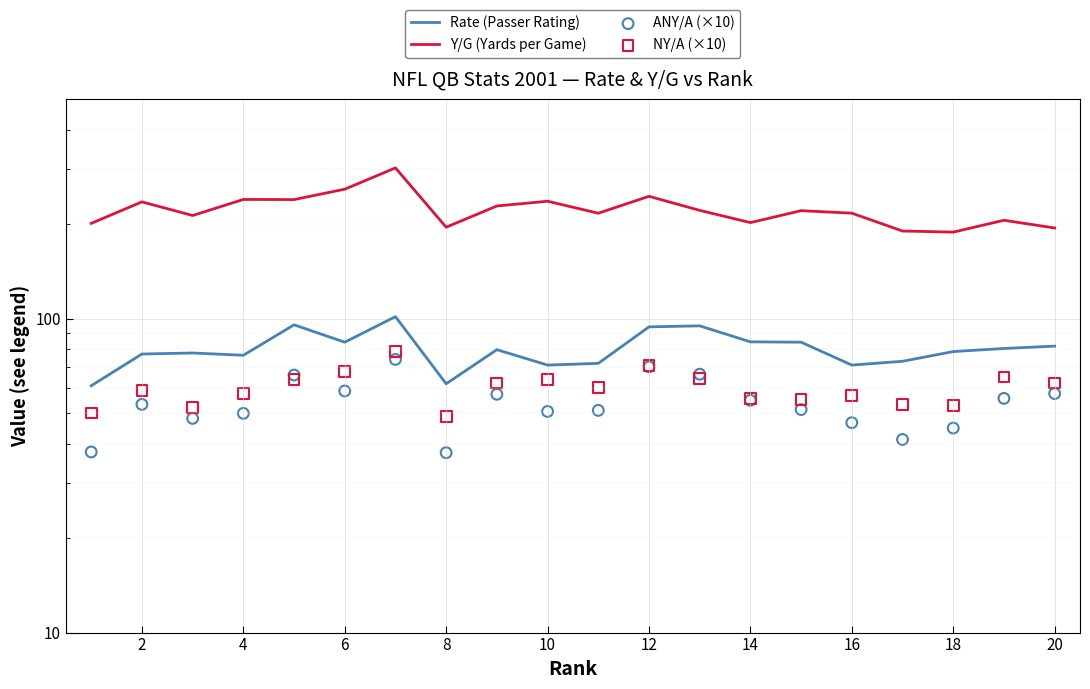

Which series has the largest total across all categories?

Y/G (Yards per Game)